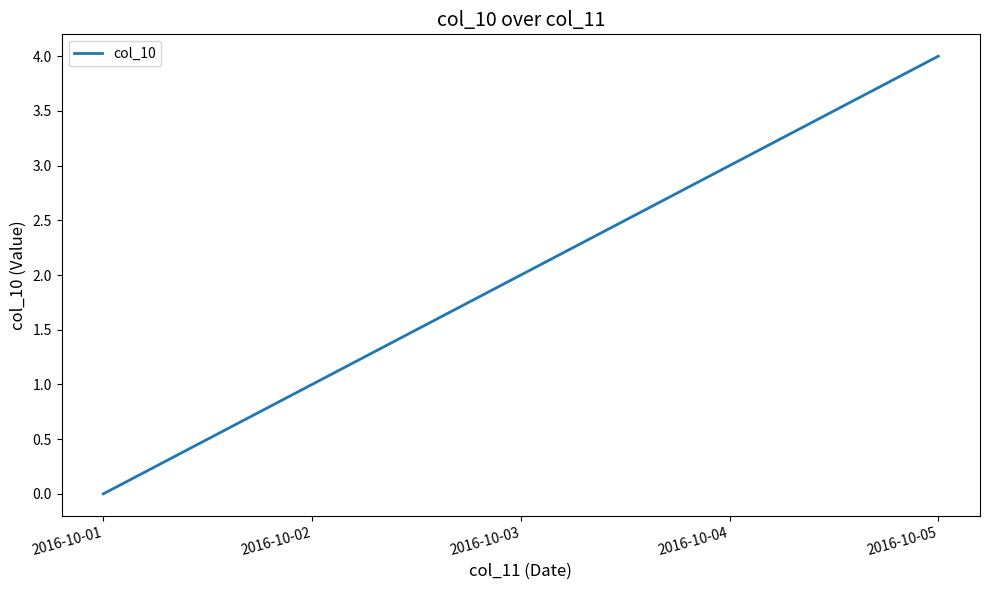

Reading left to right, transcribe all the data shown in this chart.

2016-10-01=0	2016-10-02=1	2016-10-03=2	2016-10-04=3	2016-10-05=4